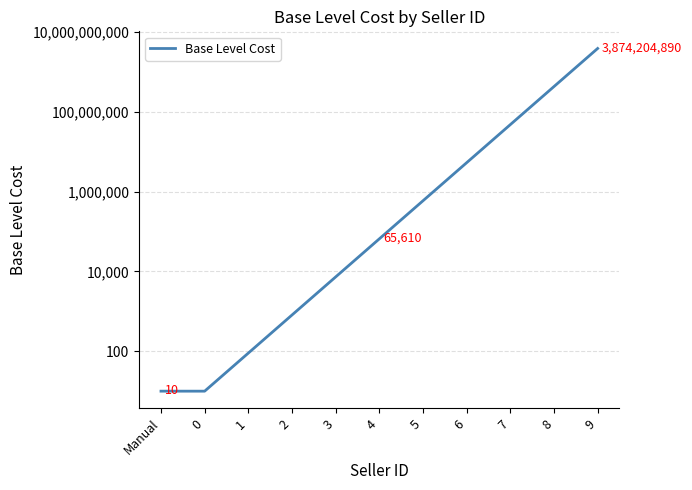

What is the minimum value shown in the chart?

10